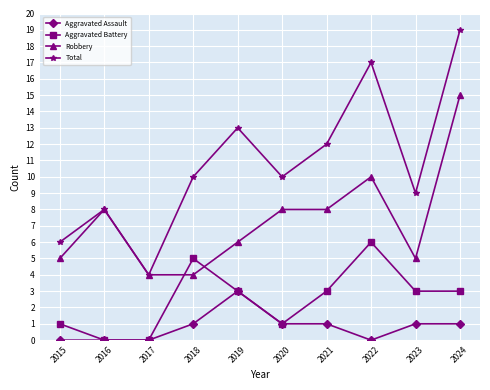

Reading left to right, transcribe all the data shown in this chart.

Aggravated Assault: 0	0	0	1	3	1	1	0	1	1
Aggravated Battery: 1	0	0	5	3	1	3	6	3	3
Robbery: 5	8	4	4	6	8	8	10	5	15
Total: 6	8	4	10	13	10	12	17	9	19